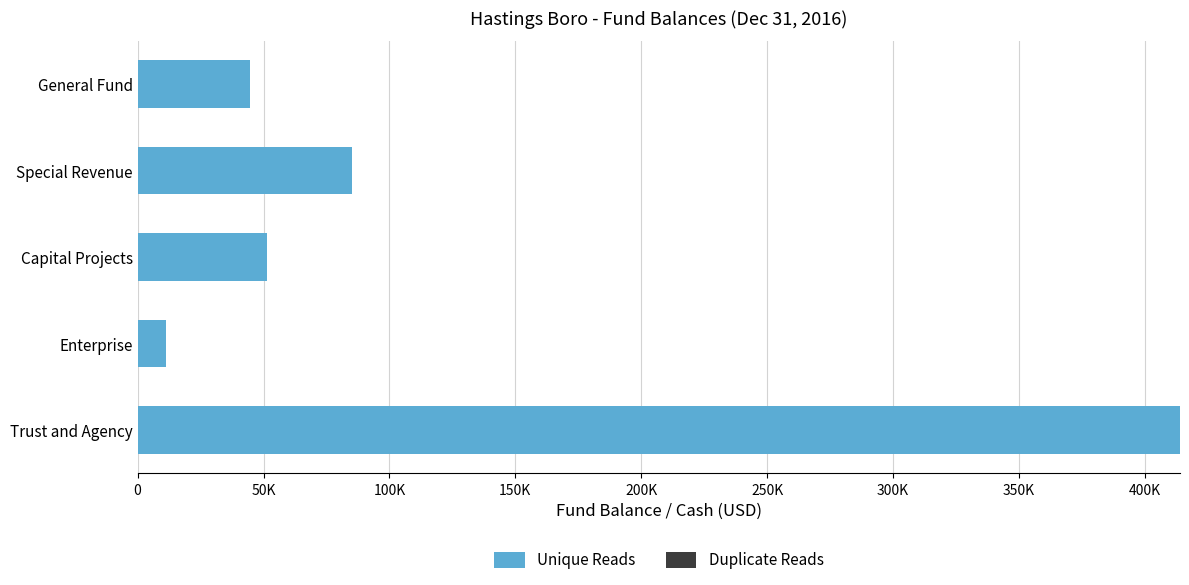

Which label corresponds to the largest value in the chart?

Trust and Agency